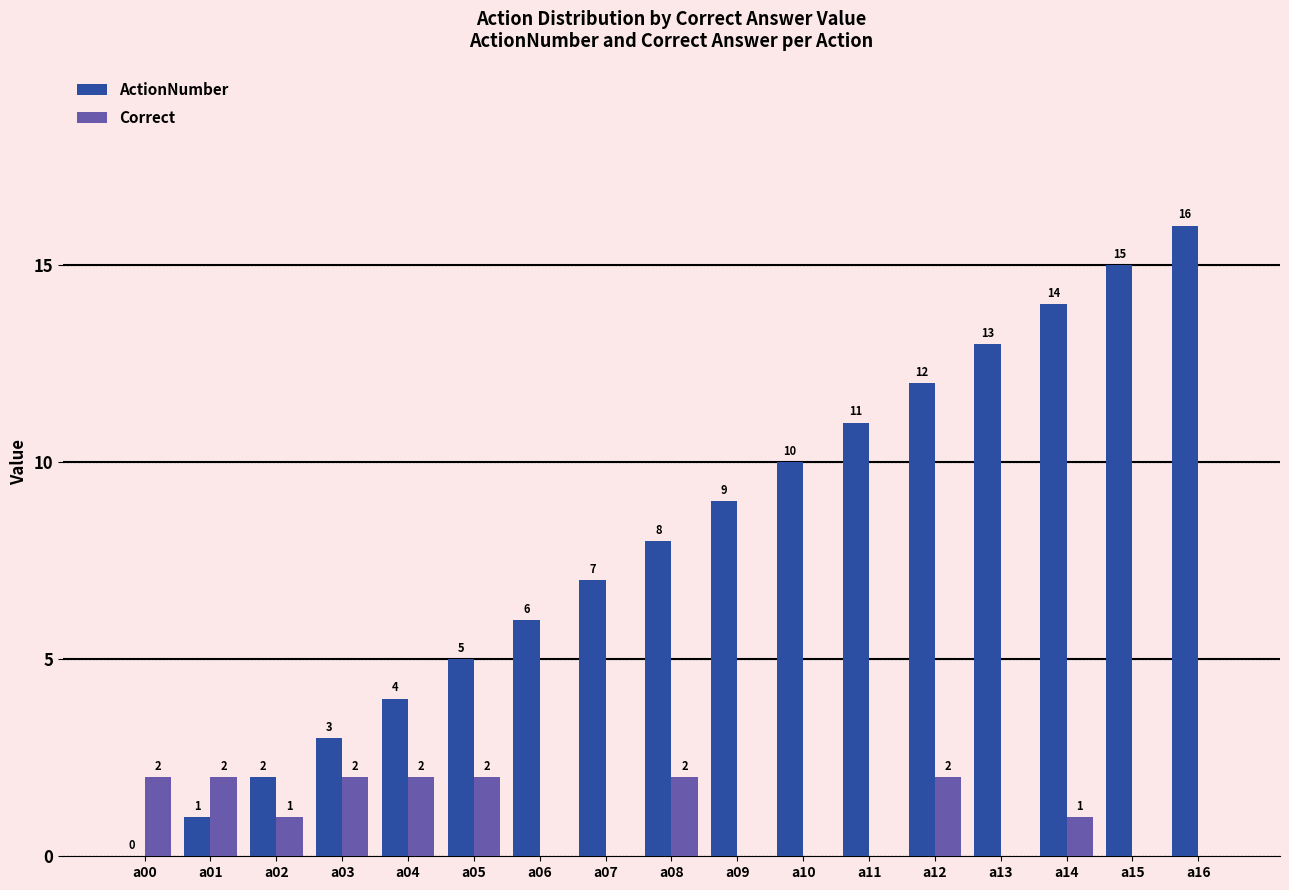

At which label is ActionNumber closest to 8?

a08